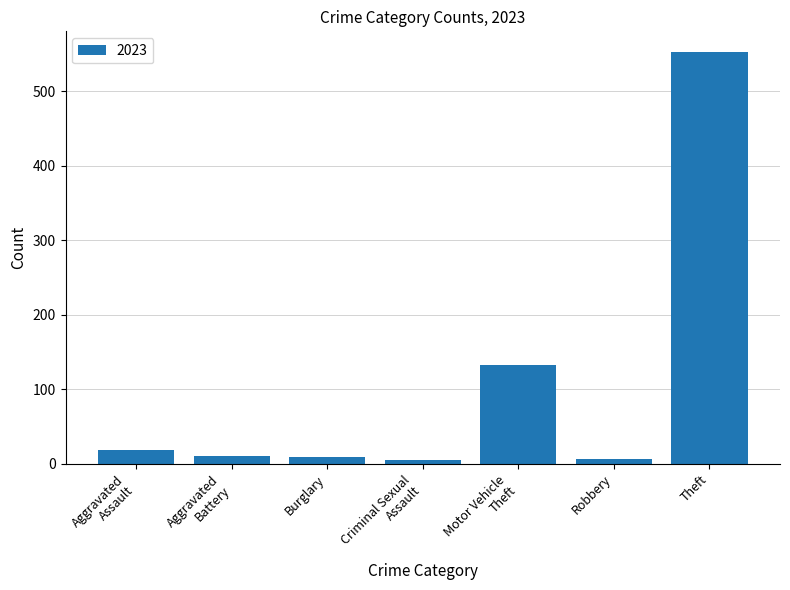

What is the label of the 3rd bar from the left?

Burglary